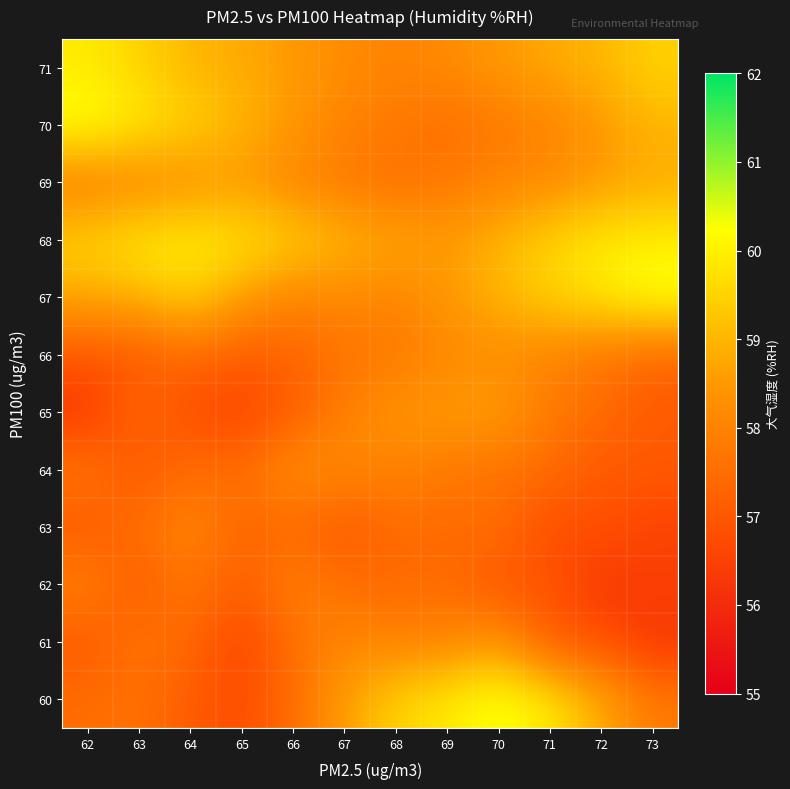

Reading right to left, transcribe all the data shown in this chart.

60: 73=57.8	72=58.8	71=59.9	70=60.4	69=59.9	68=59.5	67=58.6	66=57.5	65=56.7	64=57.1	63=57.6	62=57.5
61: 73=56.2	72=56.9	71=57.0	70=58.5	69=58.0	68=58.0	67=58.1	66=57.6	65=56.5	64=57.4	63=57.7	62=57.0
62: 73=56.5	72=56.2	71=57.0	70=56.9	69=57.5	68=57.4	67=57.5	66=58.0	65=57.1	64=57.8	63=57.0	62=58.0
63: 73=56.5	72=56.9	71=56.7	70=57.6	69=57.4	68=57.5	67=57.0	66=57.4	65=57.3	64=58.1	63=57.6	62=57.0
64: 73=57.1	72=57.0	71=57.5	70=57.6	69=57.8	68=58.0	67=58.1	66=58.4	65=57.5	64=57.6	63=56.9	62=57.8
65: 73=57.0	72=57.5	71=57.8	70=58.6	69=58.5	68=58.4	67=58.0	66=57.1	65=56.5	64=56.7	63=57.5	62=56.2
66: 73=57.4	72=57.7	71=58.0	70=58.2	69=58.1	68=57.8	67=57.6	66=57.3	65=57.1	64=57.5	63=57.0	62=57.0
67: 73=60.4	72=59.9	71=59.5	70=59.0	69=58.5	68=58.0	67=58.2	66=58.0	65=58.6	64=59.5	63=59.0	62=58.8
68: 73=60.0	72=59.9	71=59.5	70=59.0	69=58.5	68=58.8	67=59.0	66=59.5	65=59.8	64=60.0	63=59.9	62=59.5
69: 73=58.8	72=58.5	71=58.2	70=58.0	69=57.8	68=57.5	67=57.8	66=58.0	65=58.5	64=58.2	63=58.0	62=57.8
70: 73=59.0	72=58.5	71=58.0	70=57.8	69=57.5	68=57.8	67=58.0	66=58.5	65=59.0	64=59.5	63=59.9	62=60.4
71: 73=59.5	72=59.0	71=58.8	70=58.5	69=58.2	68=58.0	67=58.2	66=58.5	65=58.8	64=59.0	63=59.5	62=59.9